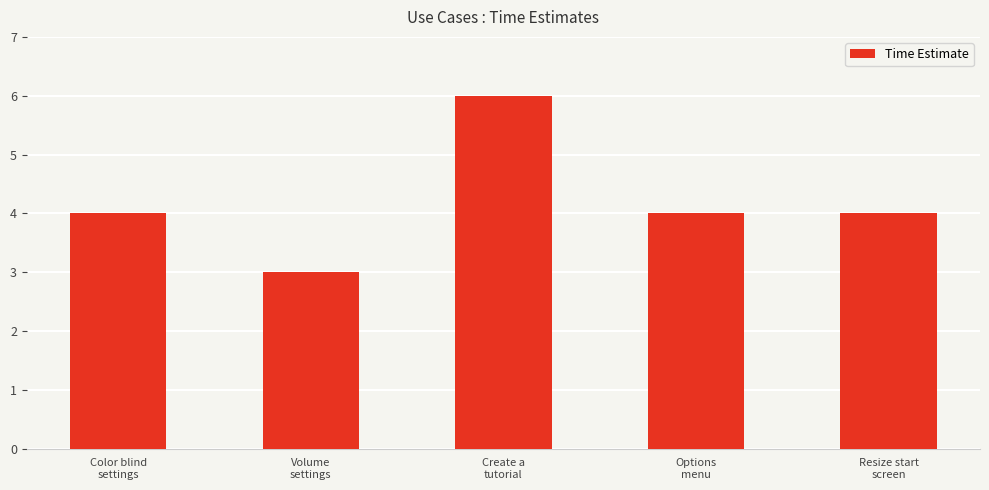

Reading right to left, transcribe all the data shown in this chart.

4	4	6	3	4